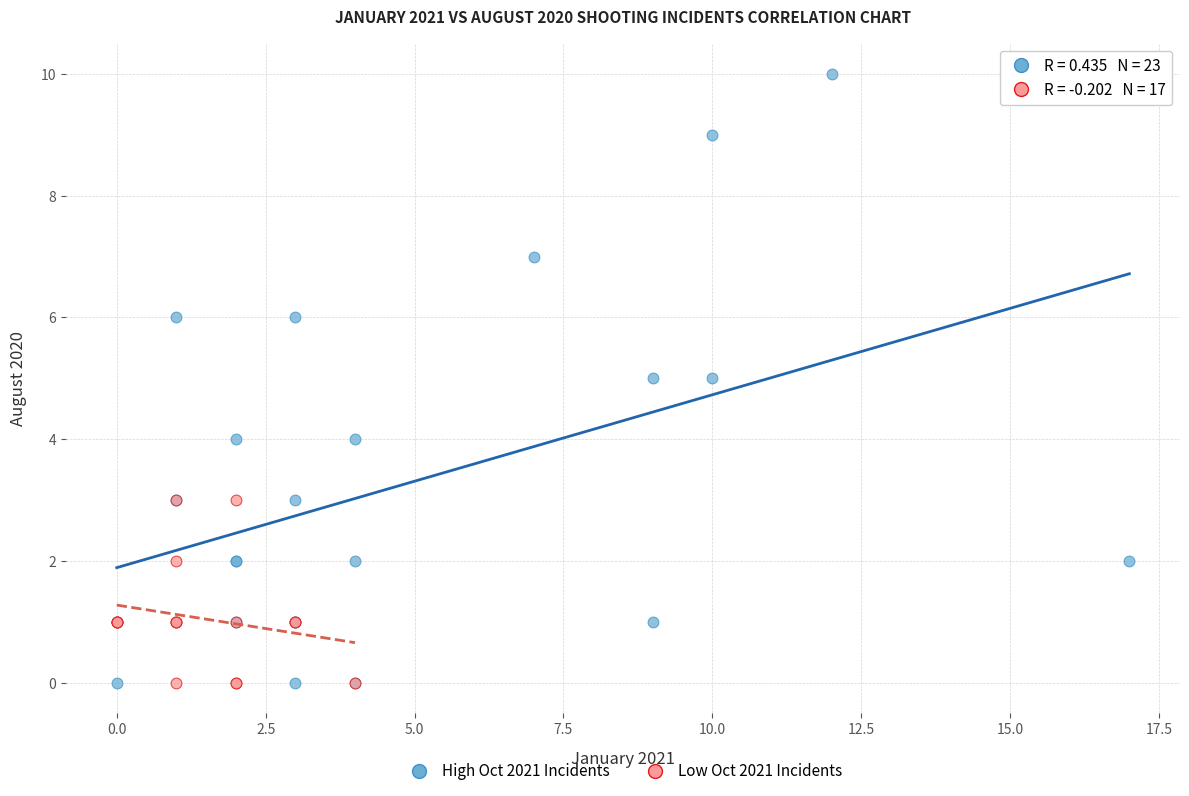

Which series has the largest Y range (max minus min)?

High Oct 2021 Incidents